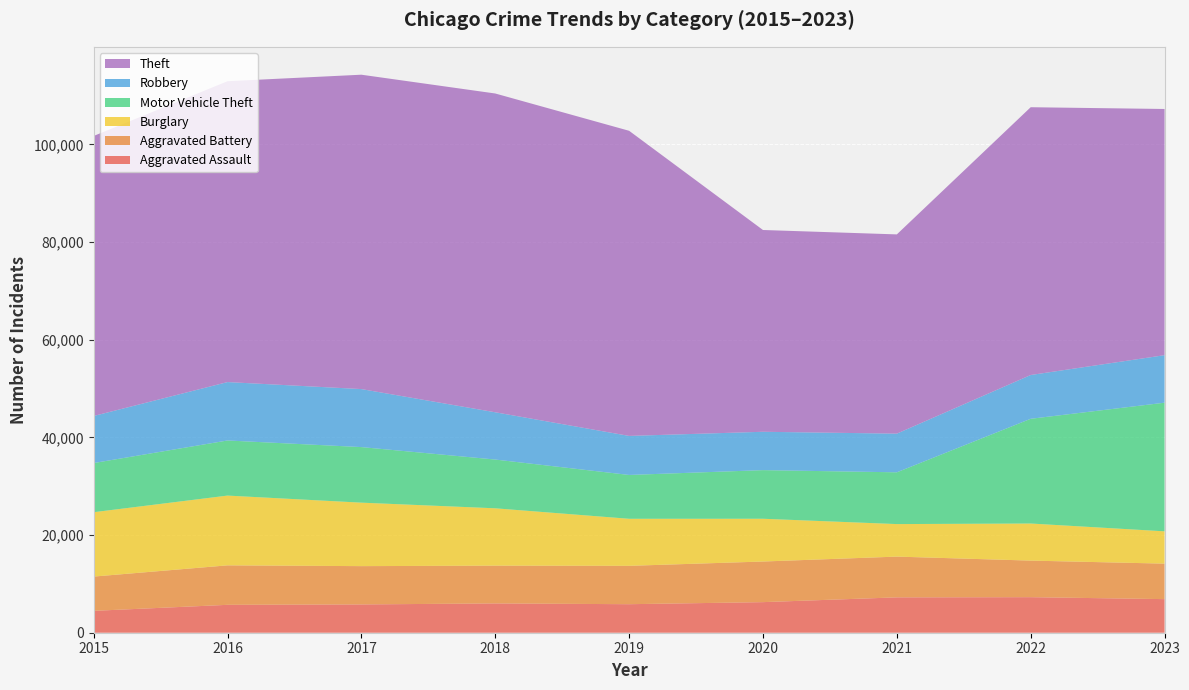

Reading left to right, what are all the values shown in this chart?

Aggravated Assault: 4480	5712	5793	6001	5841	6263	7242	7280	6879
Aggravated Battery: 7019	8086	7845	7735	7857	8320	8347	7491	7271
Burglary: 13184	14289	13001	11747	9638	8758	6661	7595	6616
Motor Vehicle Theft: 10068	11286	11380	9985	8976	9959	10603	21449	26345
Robbery: 9638	11960	11880	9681	7995	7855	7918	8966	9732
Theft: 57350	61621	64386	65287	62492	41325	40808	54845	50421